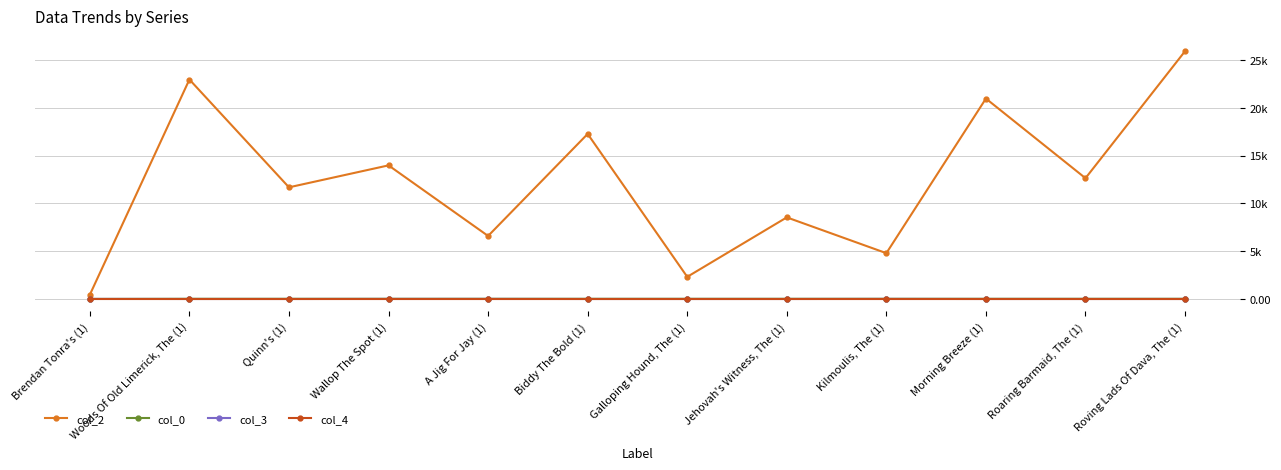

True or false: col_2 and col_4 intersect in this chart.

False